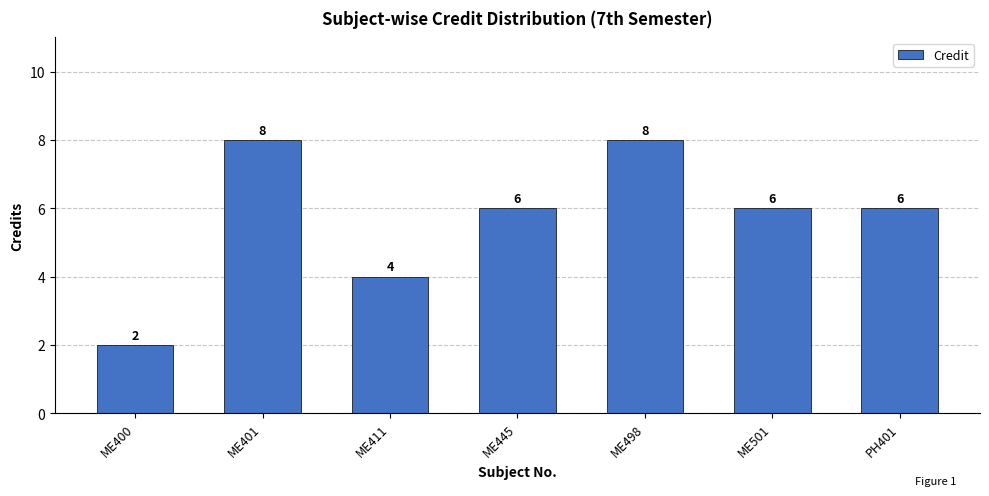

What is the value of the 3rd bar from the left?

4